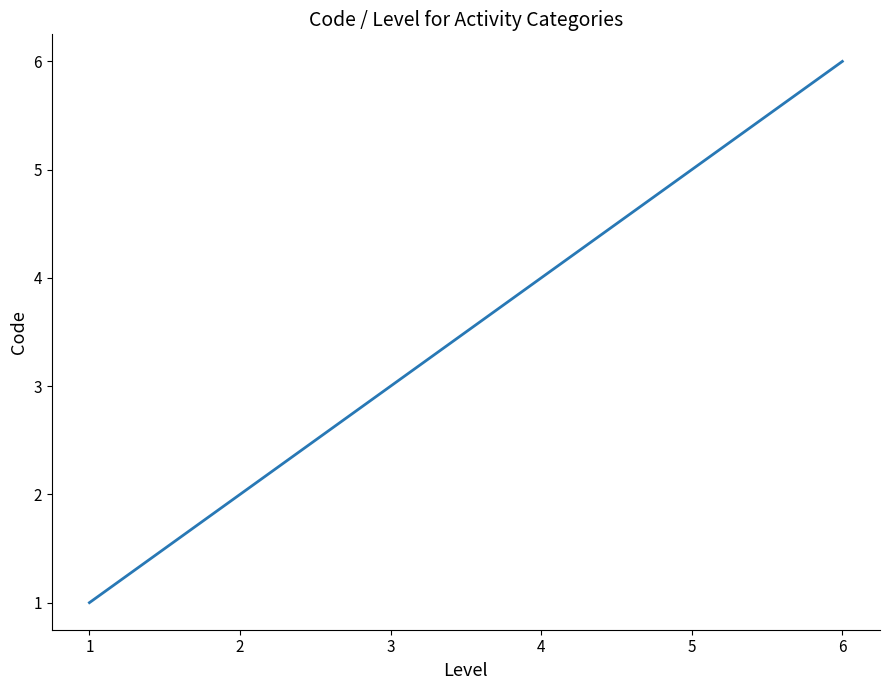

True or false: there are more than 1 points higher than both neighbors.

False